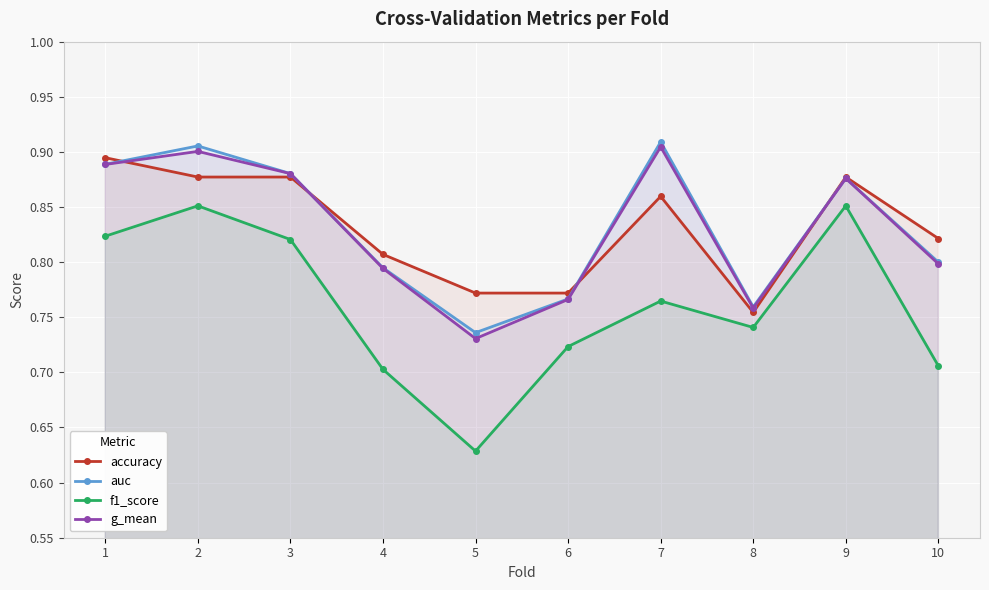

True or false: g_mean has more than 1 points higher than both neighbors.

True